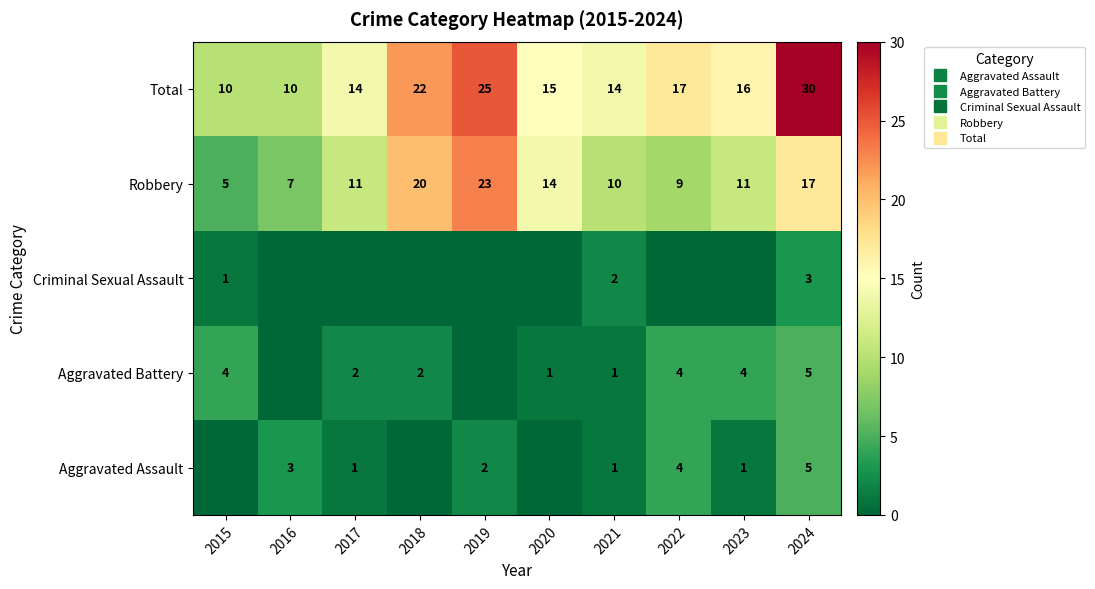

What is the difference between the Total values at 2019 and 2023?

9